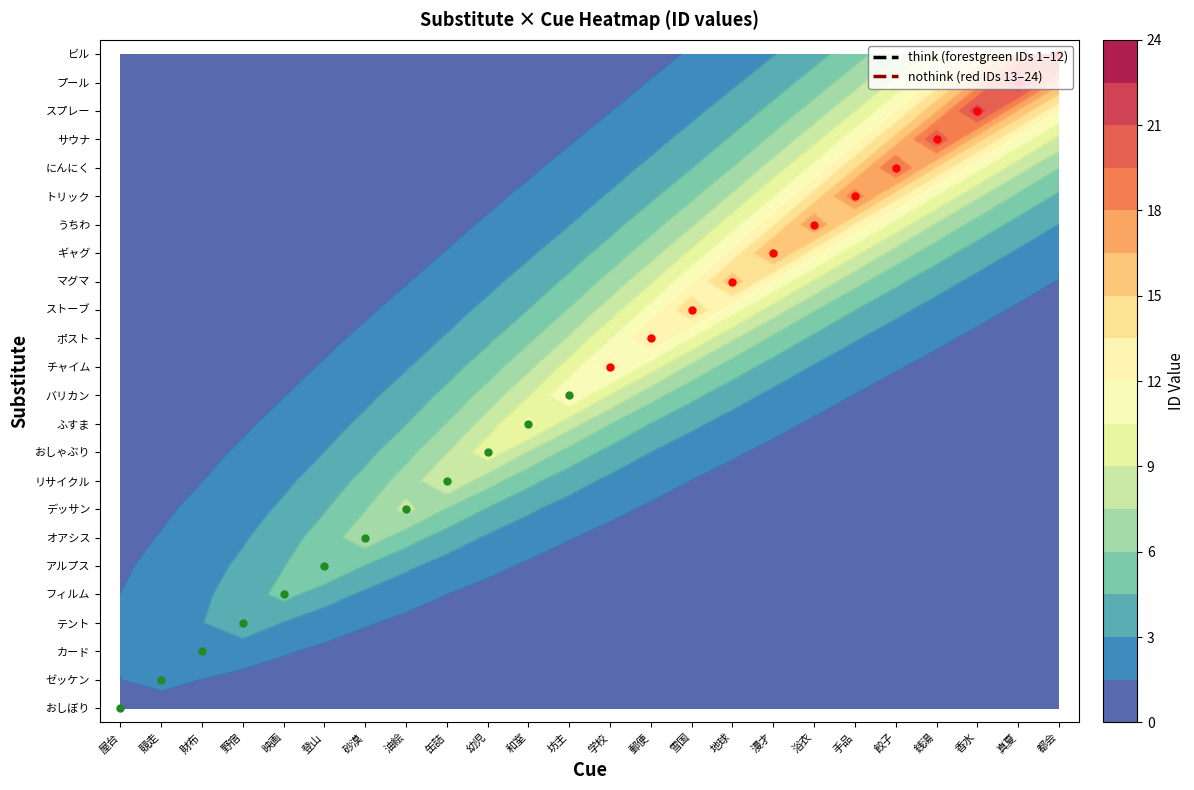

The value of プール at 6 is 0. True or false?

True